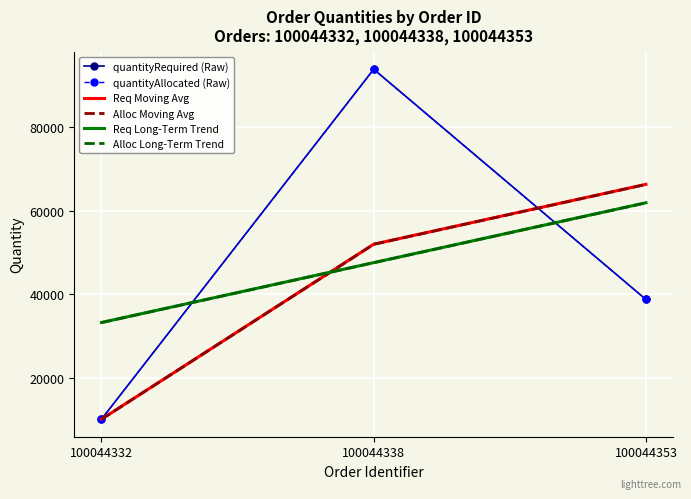

Which series has the widest spread of values?

quantityRequired (Raw)